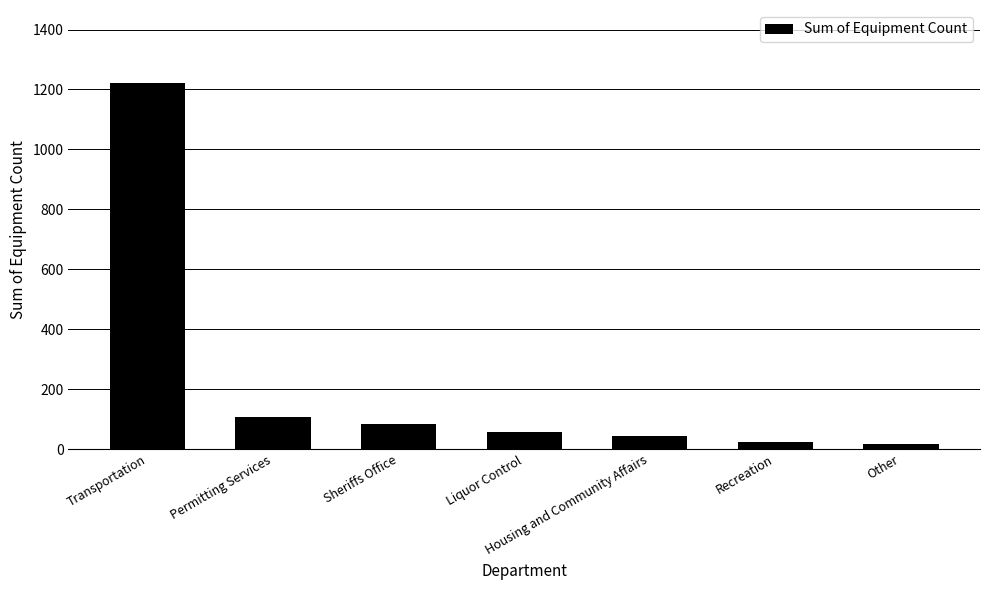

What is the average value?

223